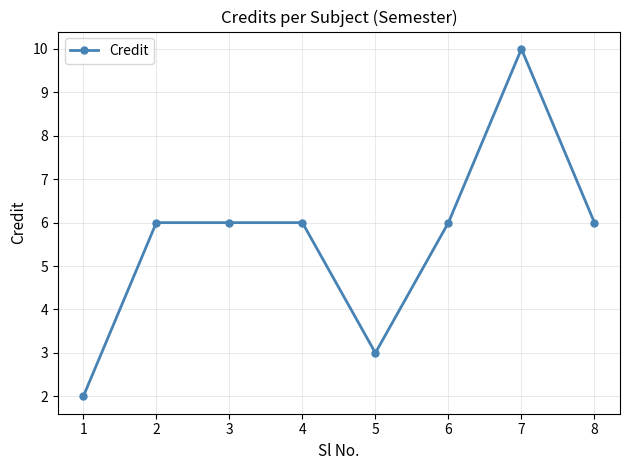

Is this an area chart (filled region under the line)?

No